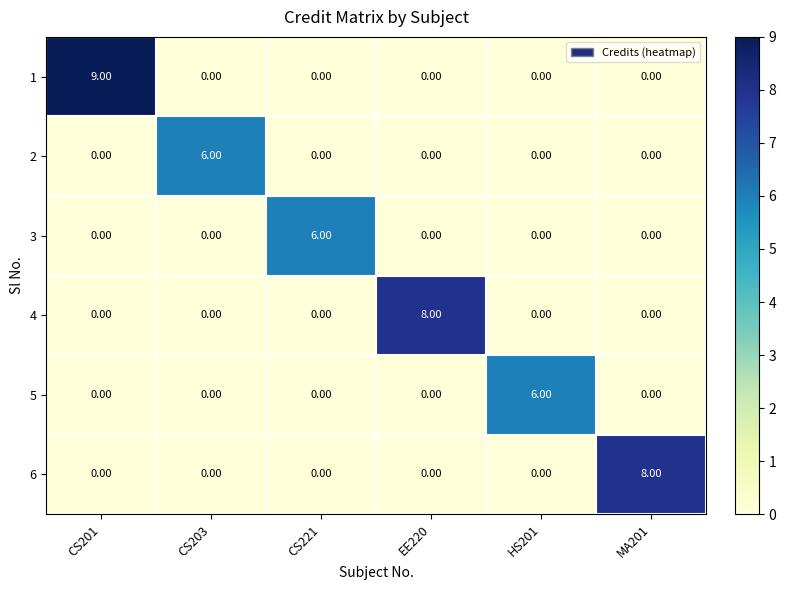

Which series has the largest range (max minus min)?

1